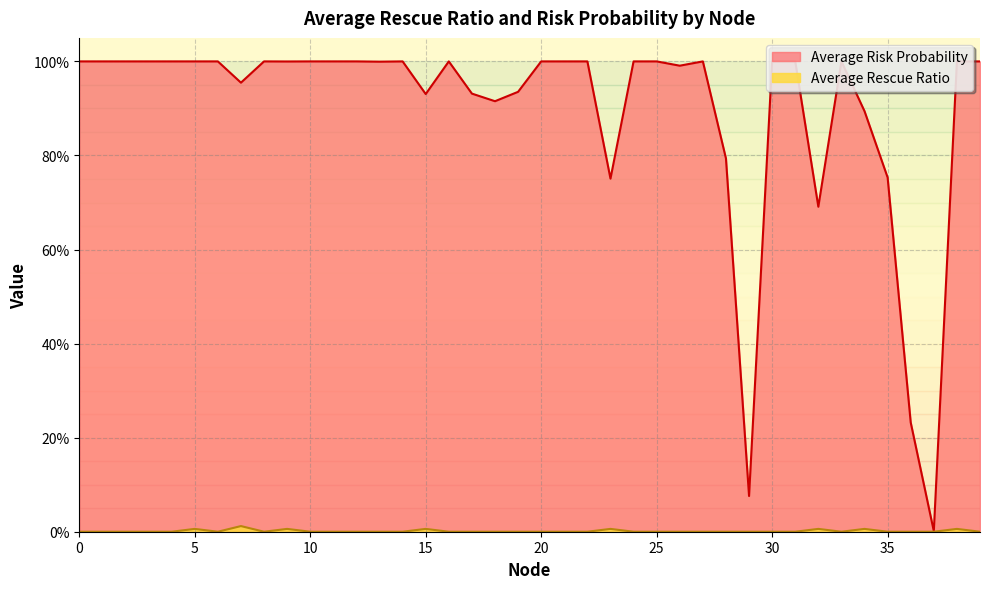

Between 26 and 29, which series saw the biggest shift?

Average Risk Probability